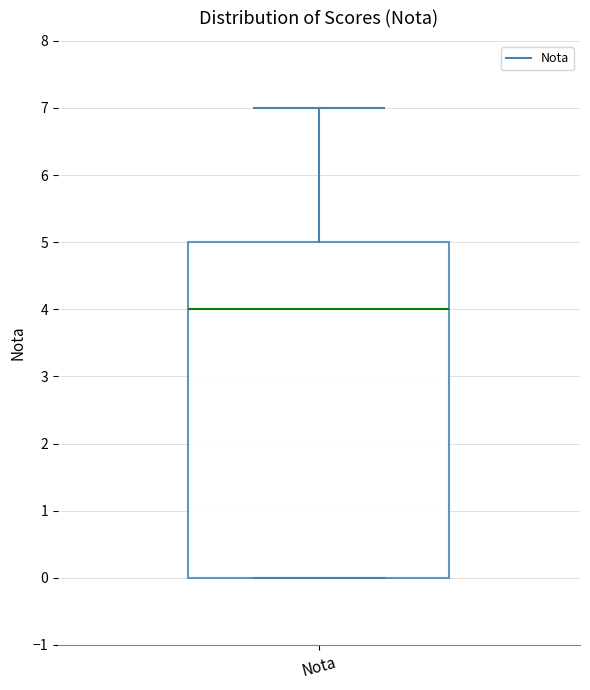

Where does the median line of the box for Nota sit on the y-axis? The values are not printed on the chart, so give them approximately, as read against the axis.

4